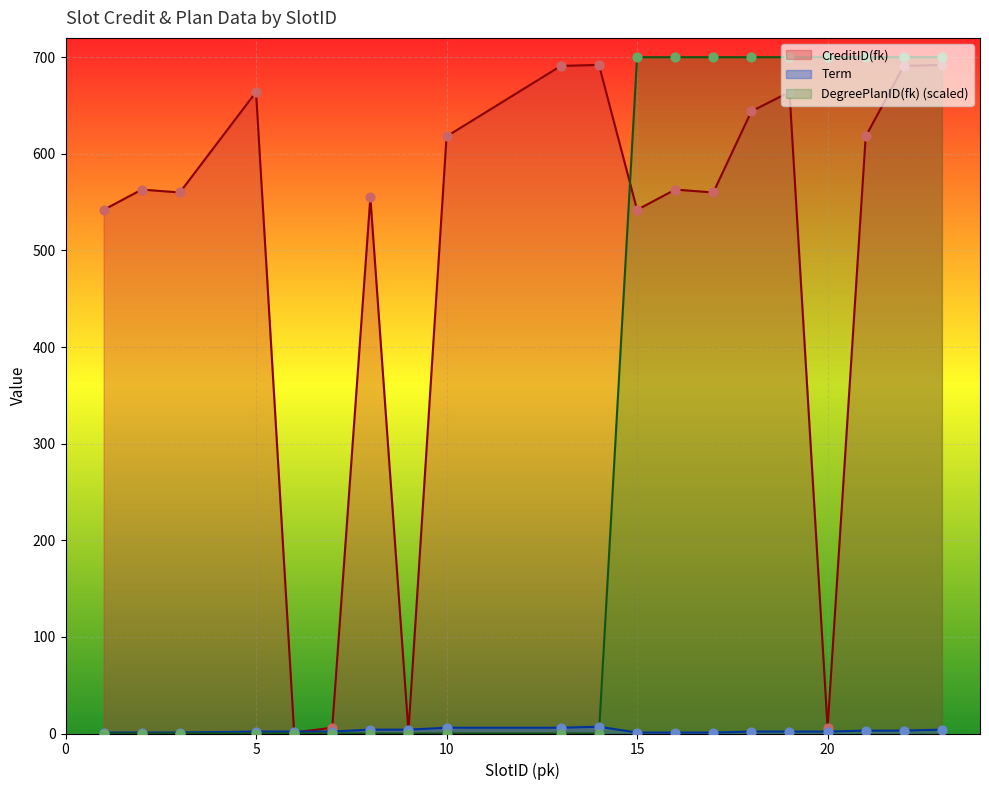

Which series has the largest Y range (max minus min)?

DegreePlanID(fk)